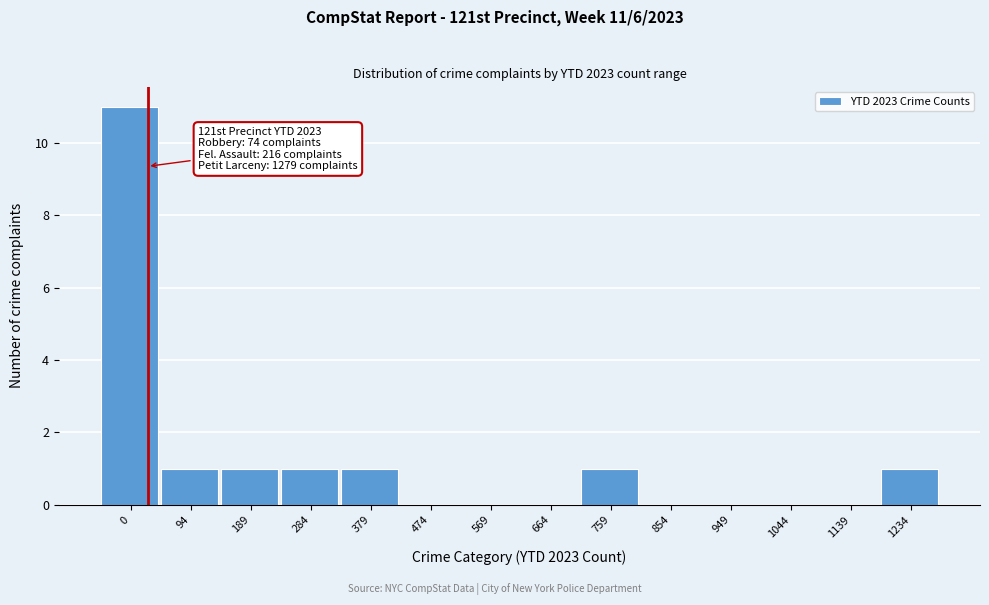

Reading left to right, extract all data points from this chart.

0=11	94=1	189=1	284=1	379=1	474=0	569=0	664=0	759=1	854=0	949=0	1044=0	1139=0	1234=1